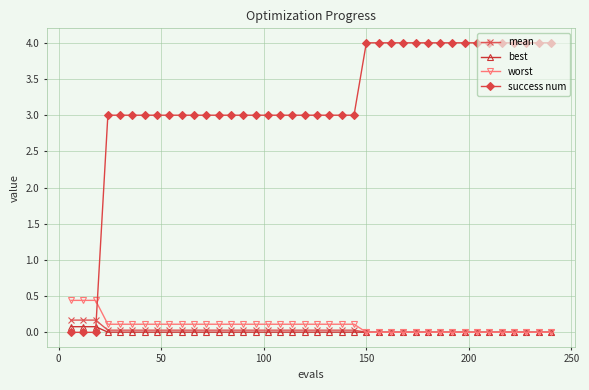

What is the greatest value displayed?

4.0